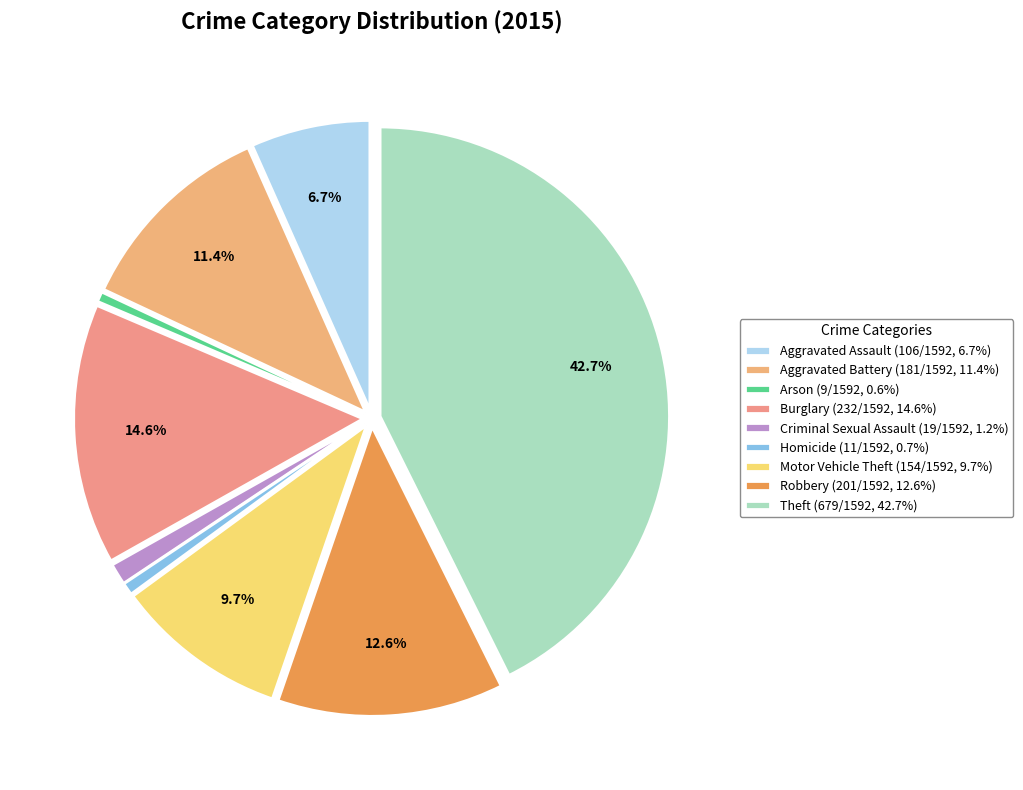

To the nearest percent, what is the difference between the Motor Vehicle Theft and Aggravated Battery slice percentages?

2%